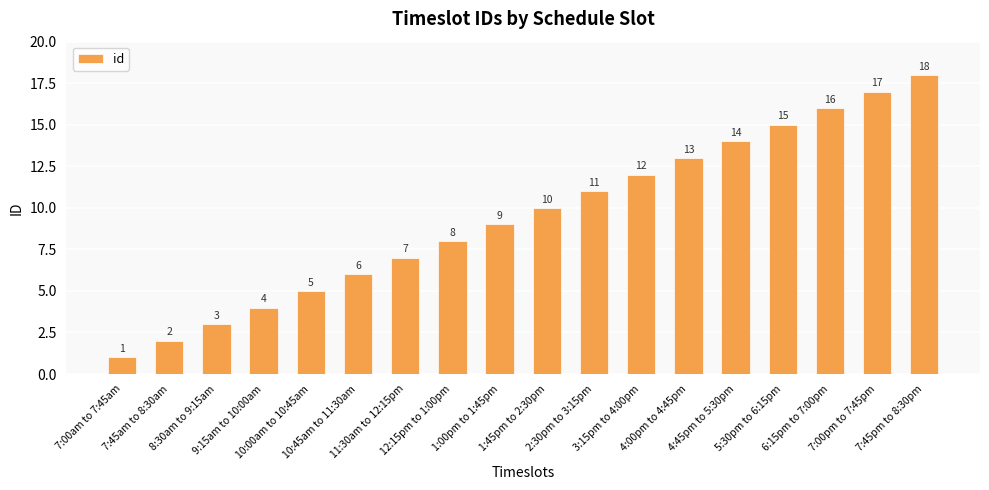

Reading right to left, extract all data points from this chart.

18	17	16	15	14	13	12	11	10	9	8	7	6	5	4	3	2	1